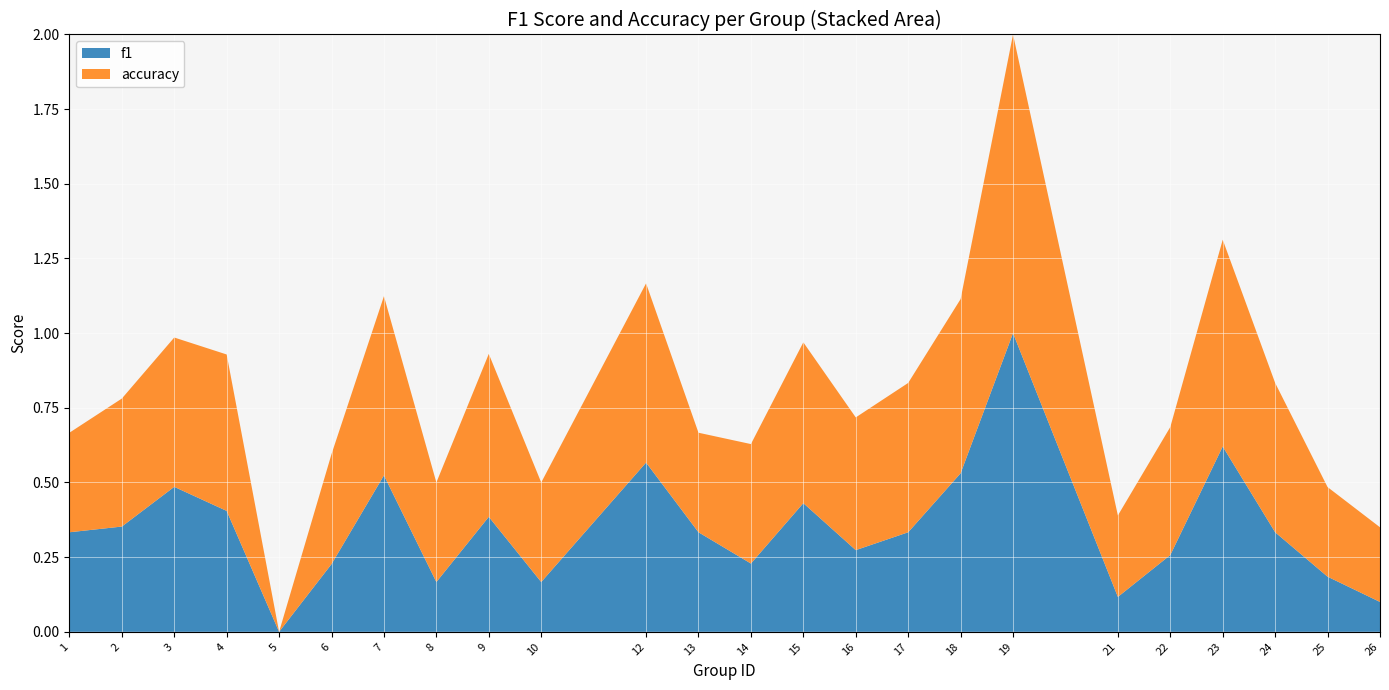

Reading right to left, extract all data points from this chart.

f1: 26=0.1	25=0.2	24=0.3	23=0.6	22=0.3	21=0.1	19=1.0	18=0.5	17=0.3	16=0.3	15=0.4	14=0.2	13=0.3	12=0.6	10=0.2	9=0.4	8=0.2	7=0.5	6=0.2	5=0.0	4=0.4	3=0.5	2=0.4	1=0.3
accuracy: 26=0.2	25=0.3	24=0.5	23=0.7	22=0.4	21=0.3	19=1.0	18=0.6	17=0.5	16=0.4	15=0.5	14=0.4	13=0.3	12=0.6	10=0.3	9=0.5	8=0.3	7=0.6	6=0.4	5=0.0	4=0.5	3=0.5	2=0.4	1=0.3